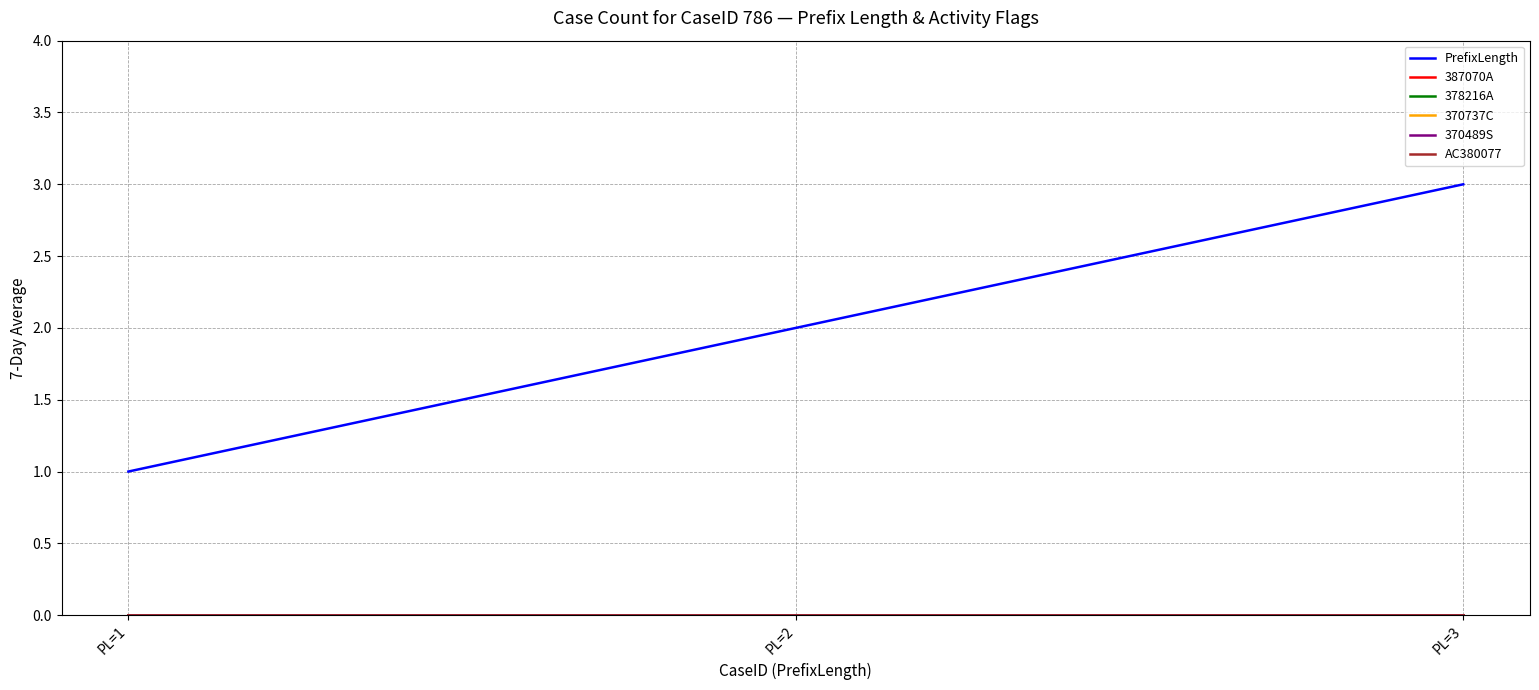

What is the spread (max minus min) of values at PL=3?

3